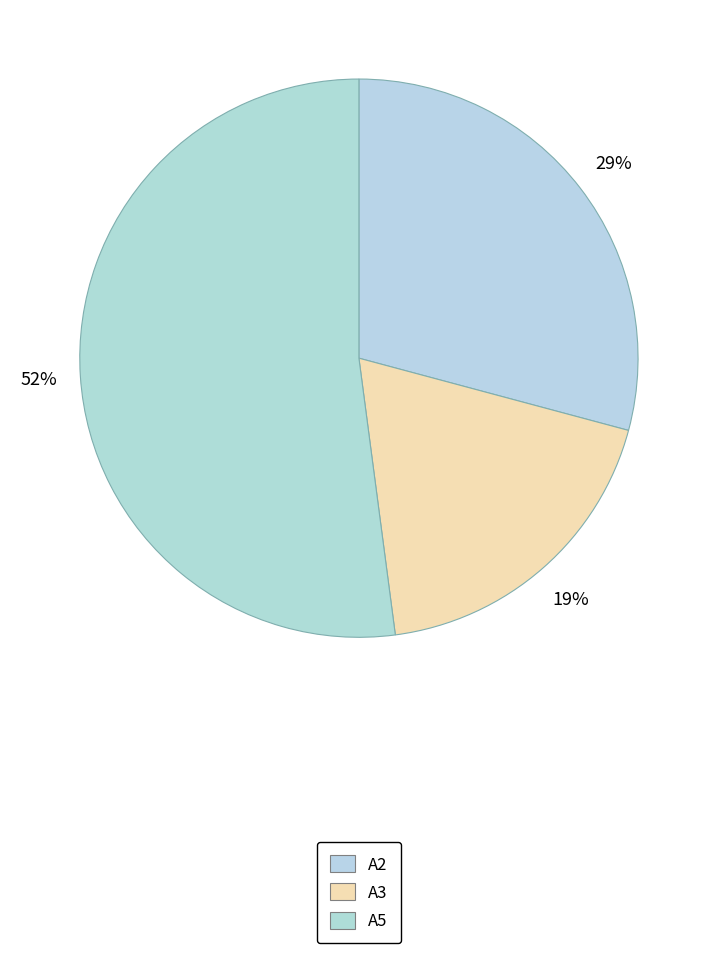

Count the number of slices in the pie.

3